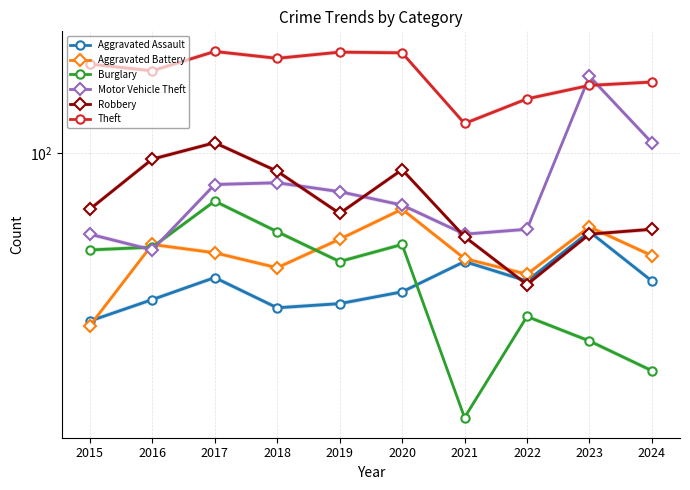

True or false: Motor Vehicle Theft has more than 0 points higher than both neighbors.

True